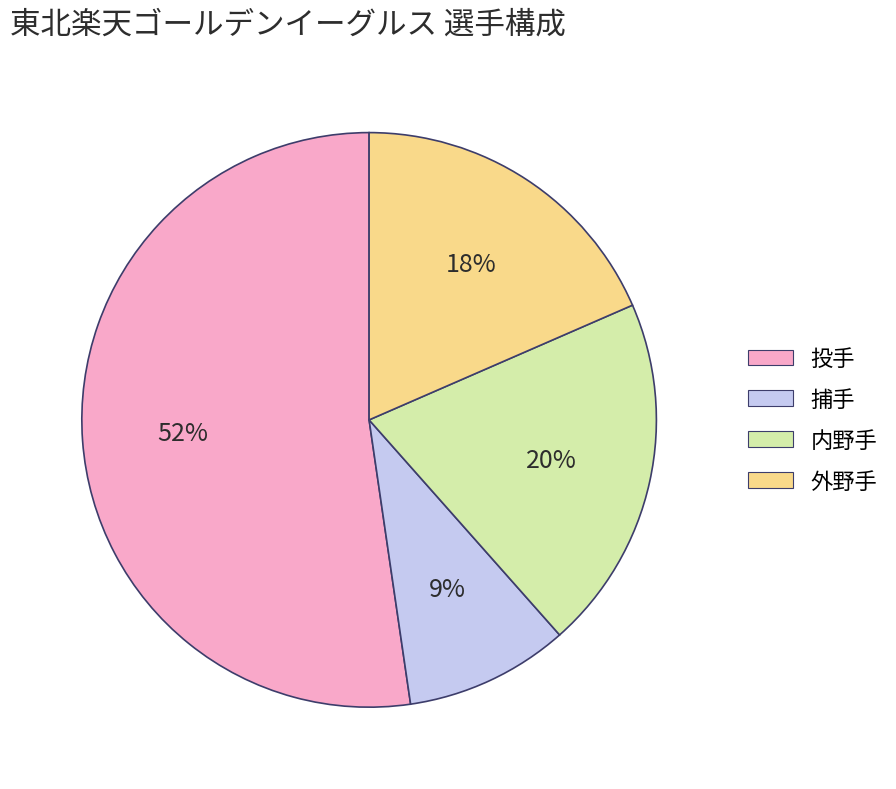

To the nearest percent, what percentage of the pie is 内野手?

20%